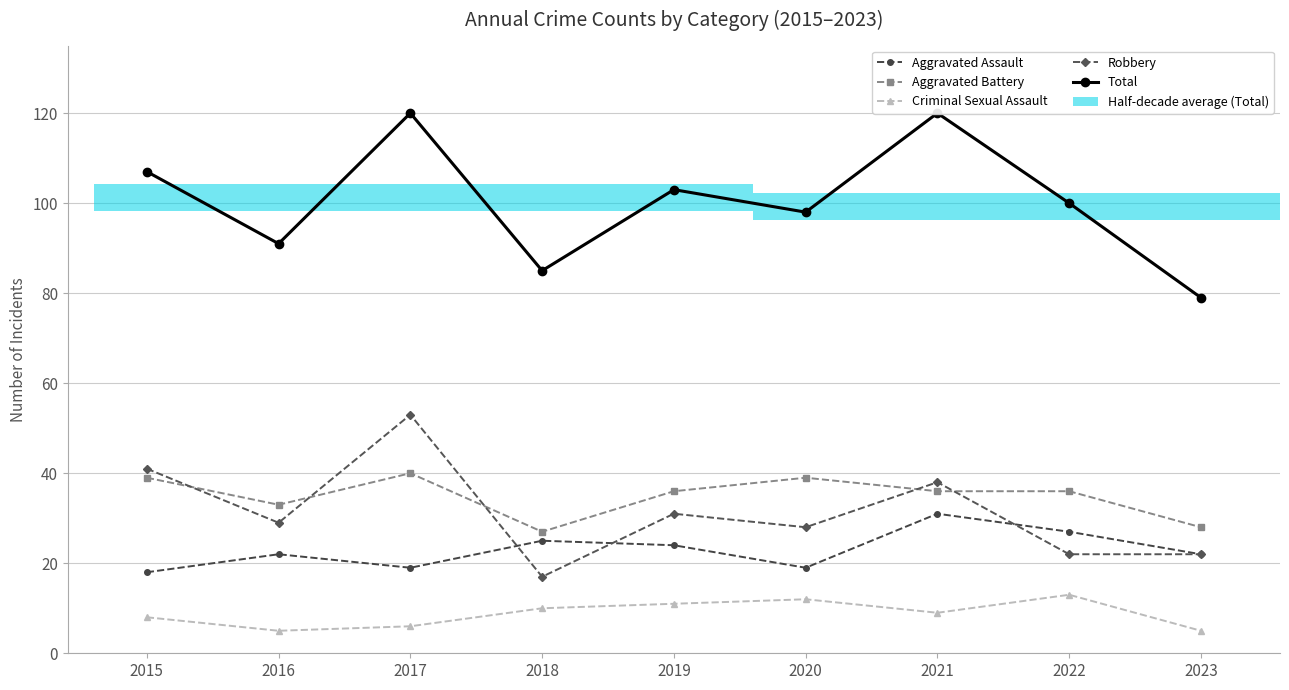

Which has a higher value, 2023 or 2017?

2023